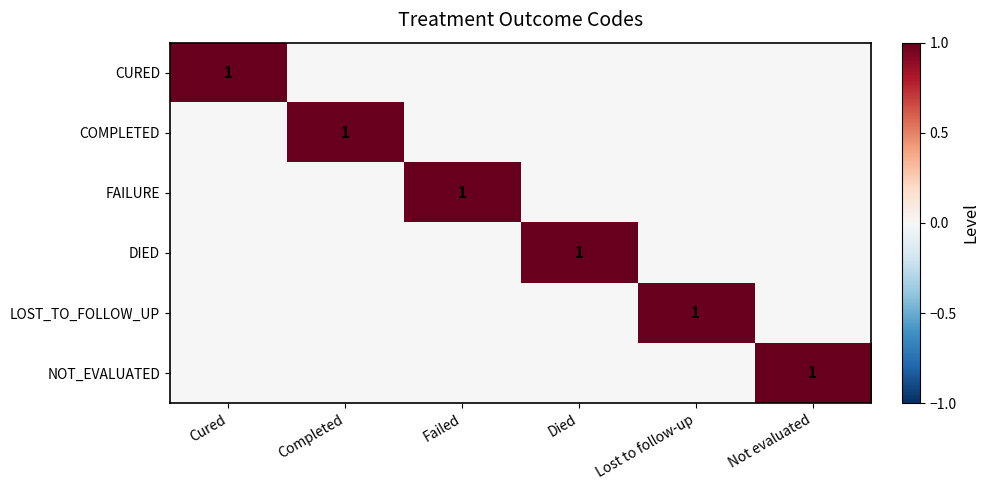

Is it true that FAILURE equals 0 at Failed?

False